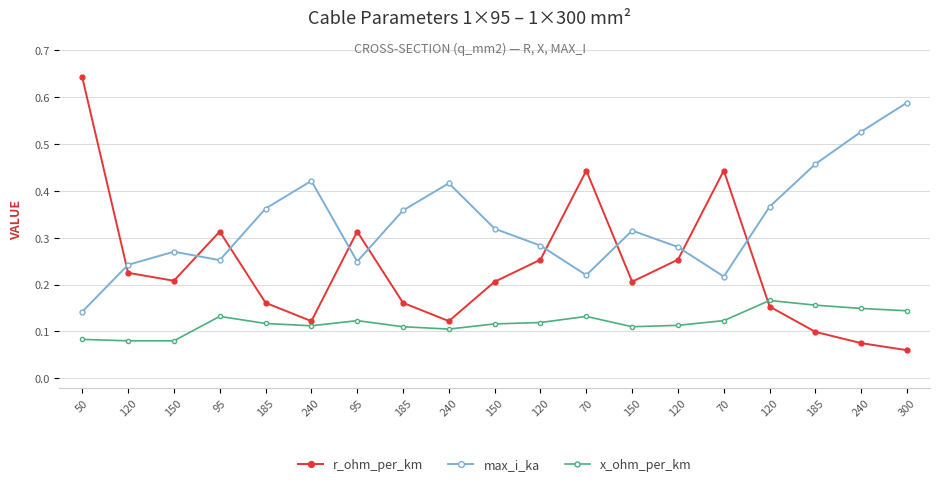

Reading left to right, extract all data points from this chart.

r_ohm_per_km: 0.6	0.2	0.2	0.3	0.2	0.1	0.3	0.2	0.1	0.2	0.3	0.4	0.2	0.3	0.4	0.2	0.1	0.1	0.1
max_i_ka: 0.1	0.2	0.3	0.3	0.4	0.4	0.2	0.4	0.4	0.3	0.3	0.2	0.3	0.3	0.2	0.4	0.5	0.5	0.6
x_ohm_per_km: 0.1	0.1	0.1	0.1	0.1	0.1	0.1	0.1	0.1	0.1	0.1	0.1	0.1	0.1	0.1	0.2	0.2	0.1	0.1